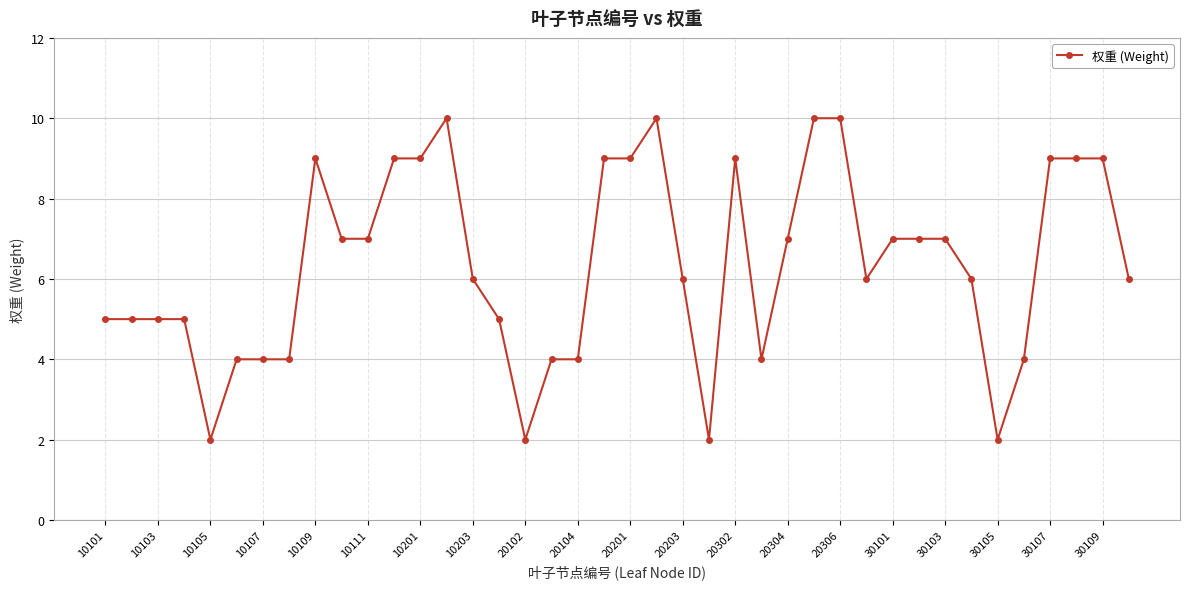

What is the difference between the maximum and minimum values?

8